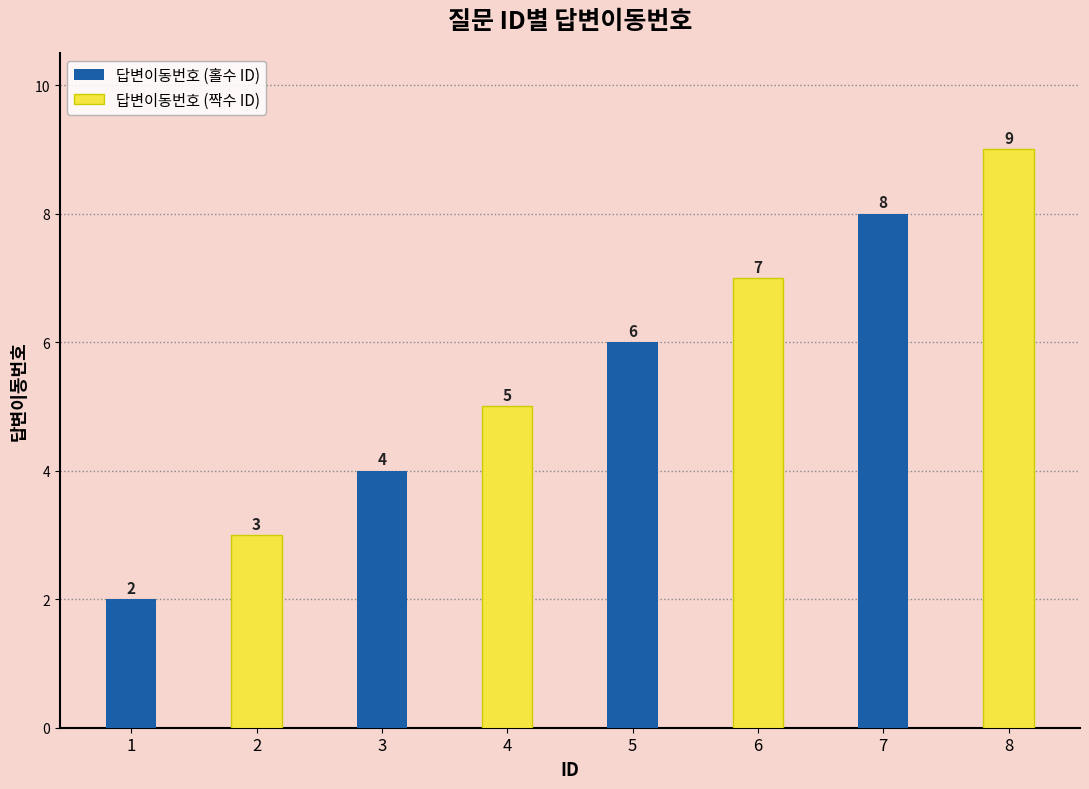

Is it true that 답변이동번호 (홀수 ID) equals 6 at 5?

True